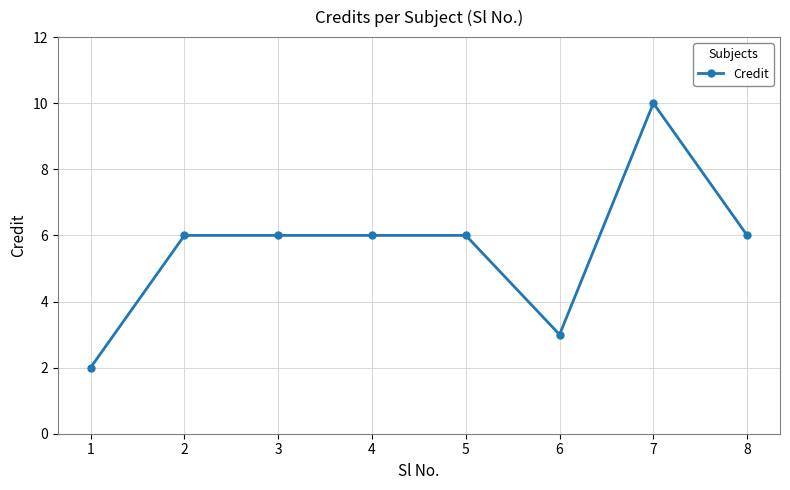

At which category does the chart reach its peak across all series?

7